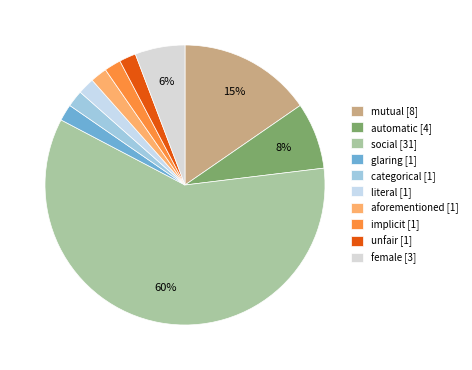

How many segments does this pie chart have?

10